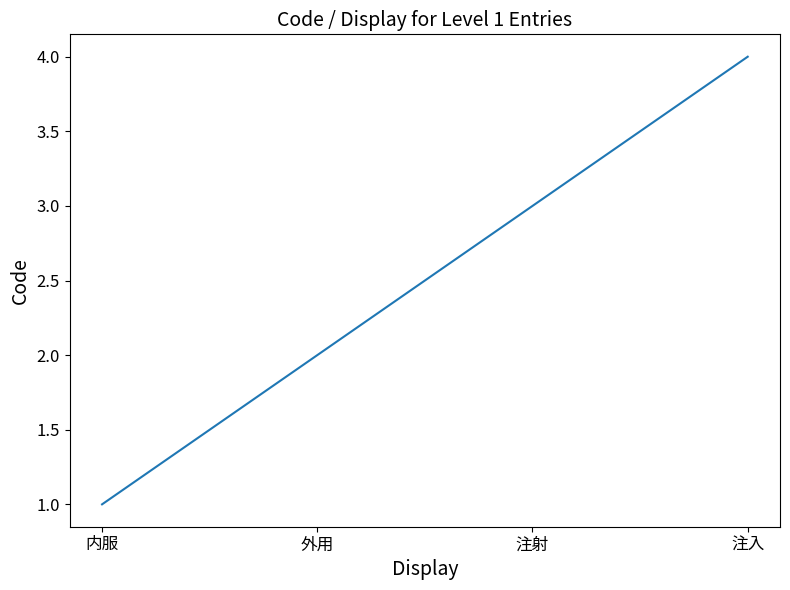

How many distinct data groups are displayed?

1